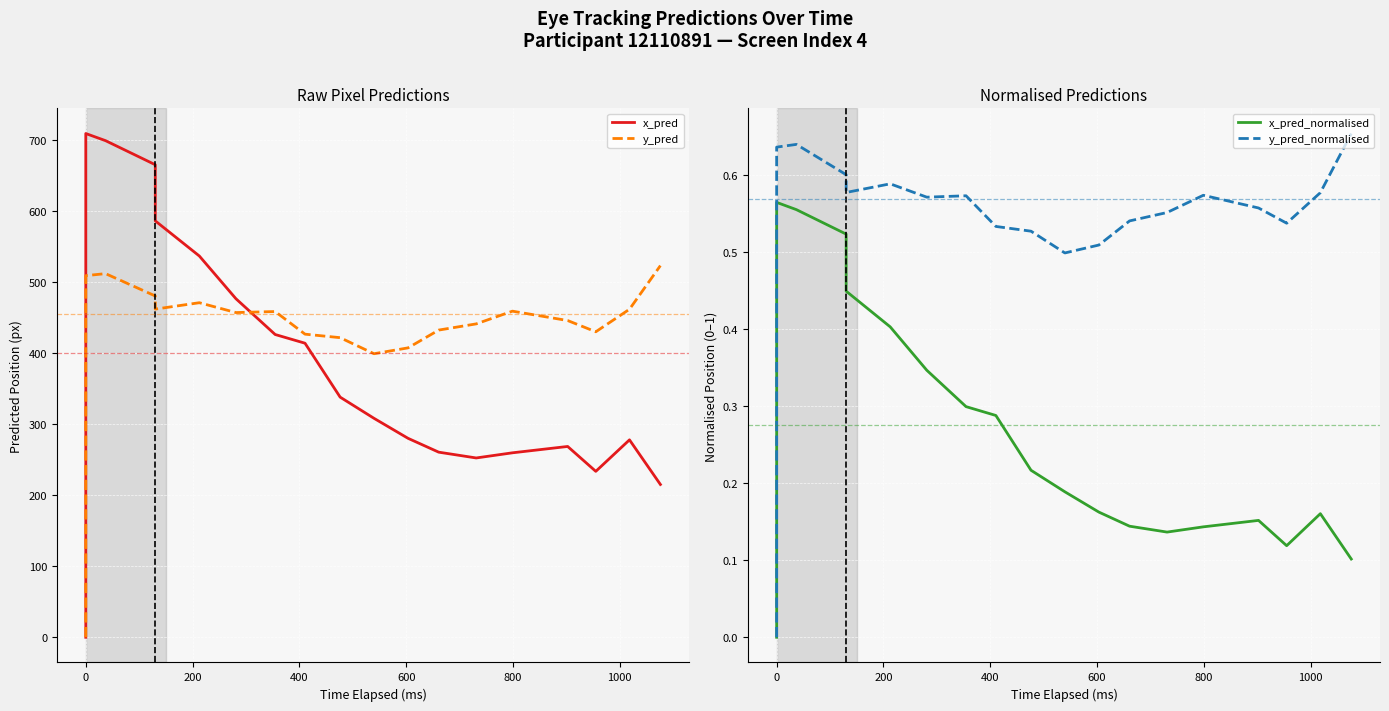

What is the maximum value shown in the chart?

708.8